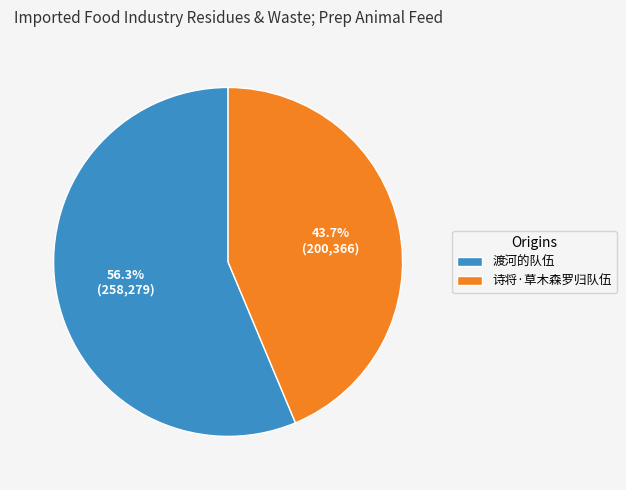

Which slice represents more than half of the pie?

渡河的队伍